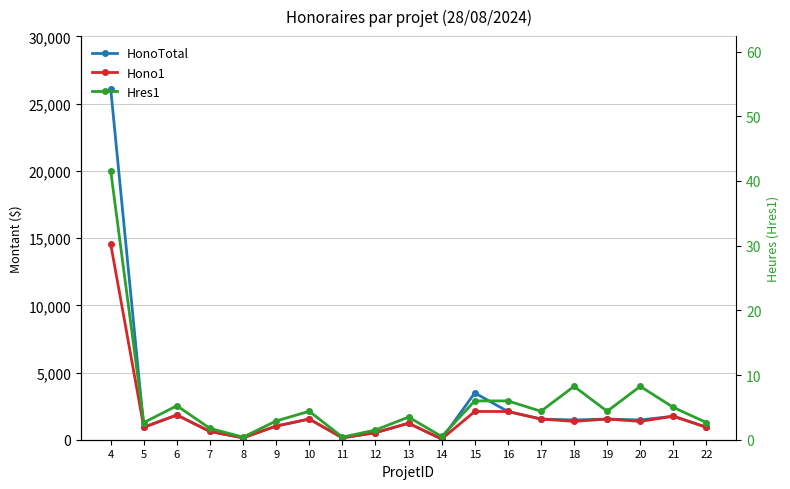

Where is the first local maximum for Hres1?

6